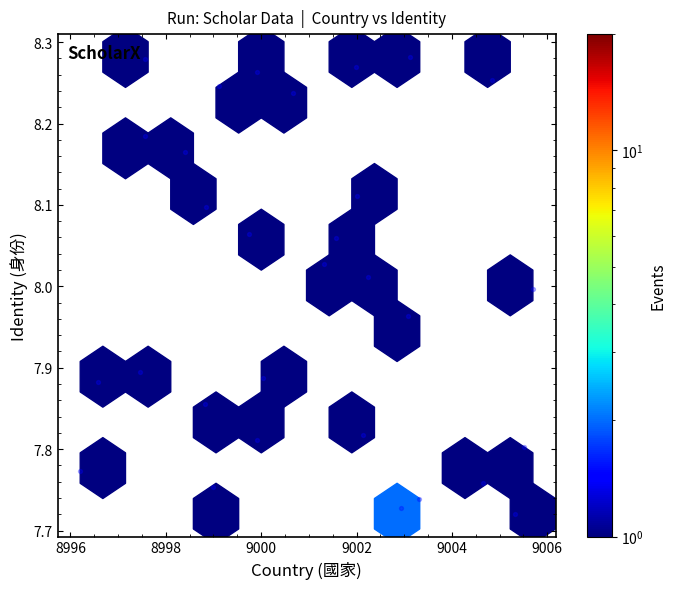

What is the range of X values (max minus min)?

9.5